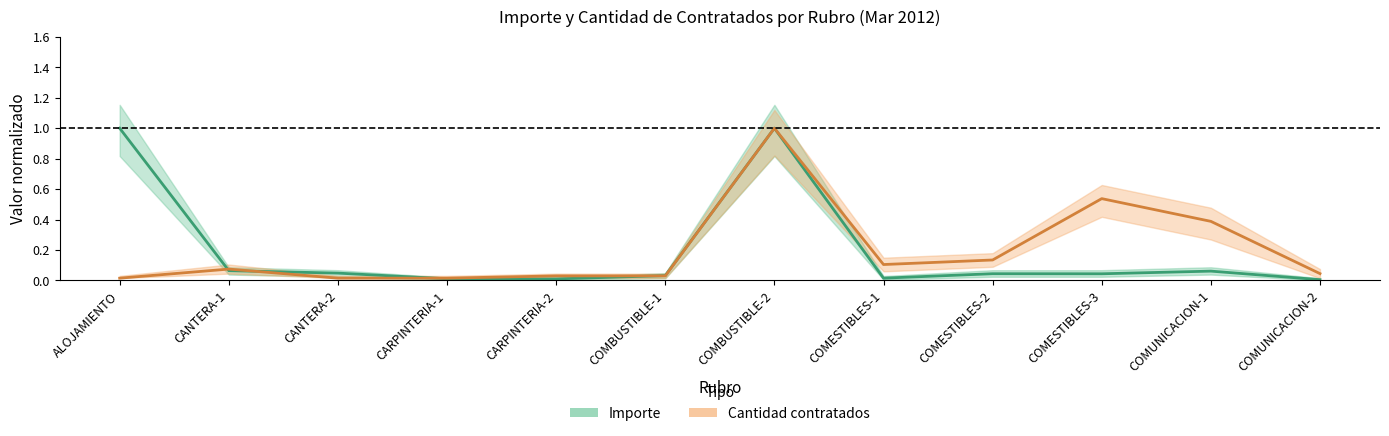

Between CANTERA-2 and COMUNICACION-1, which series saw the biggest shift?

Cantidad (media)